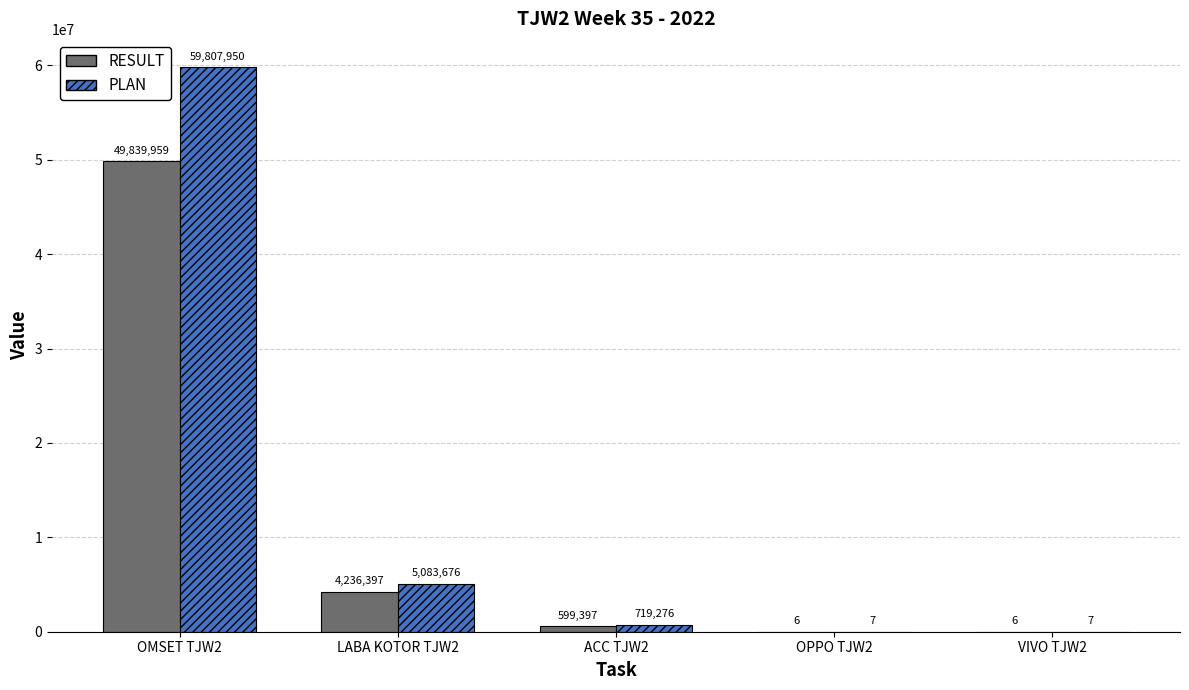

Which series has the largest range (max minus min)?

PLAN